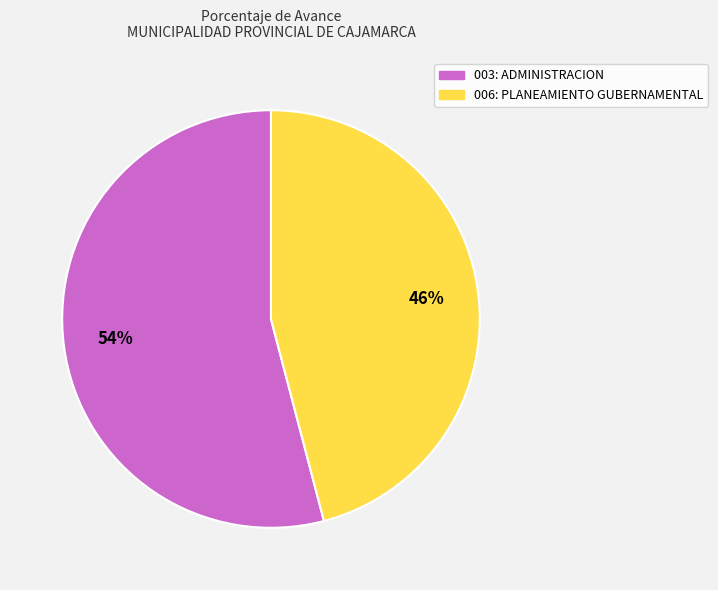

Which category has the biggest portion of the pie?

003: ADMINISTRACION